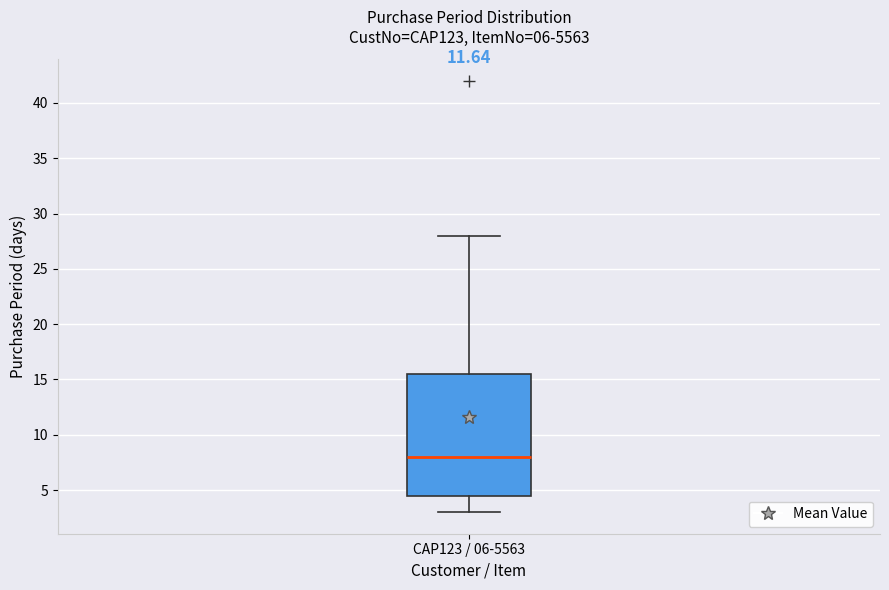

Where does the upper whisker of the box for CAP123 / 06-5563 end on the y-axis? The values are not printed on the chart, so give them approximately, as read against the axis.

28.0